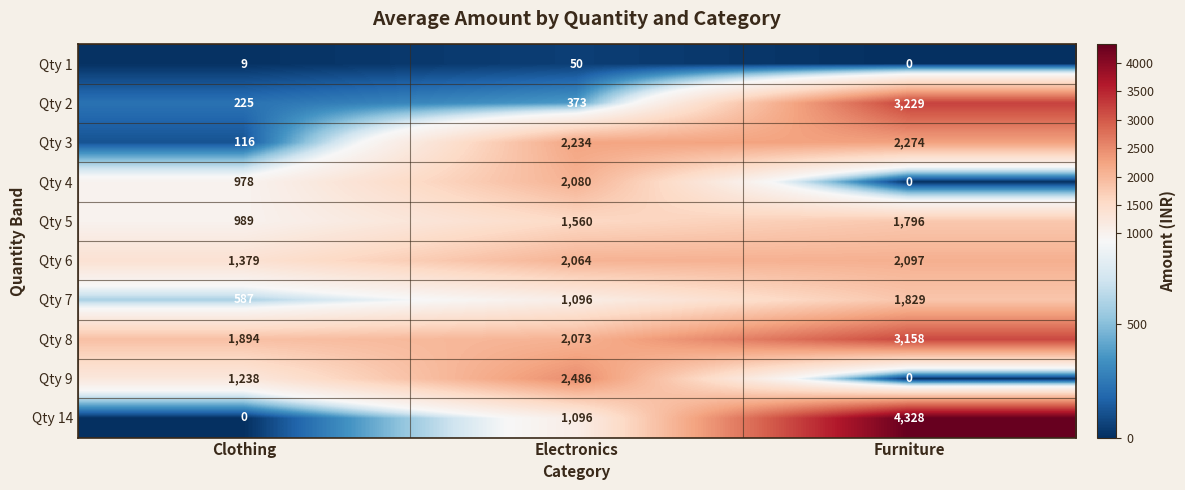

True or false: Qty 14 has a value of 6000 at Furniture.

False